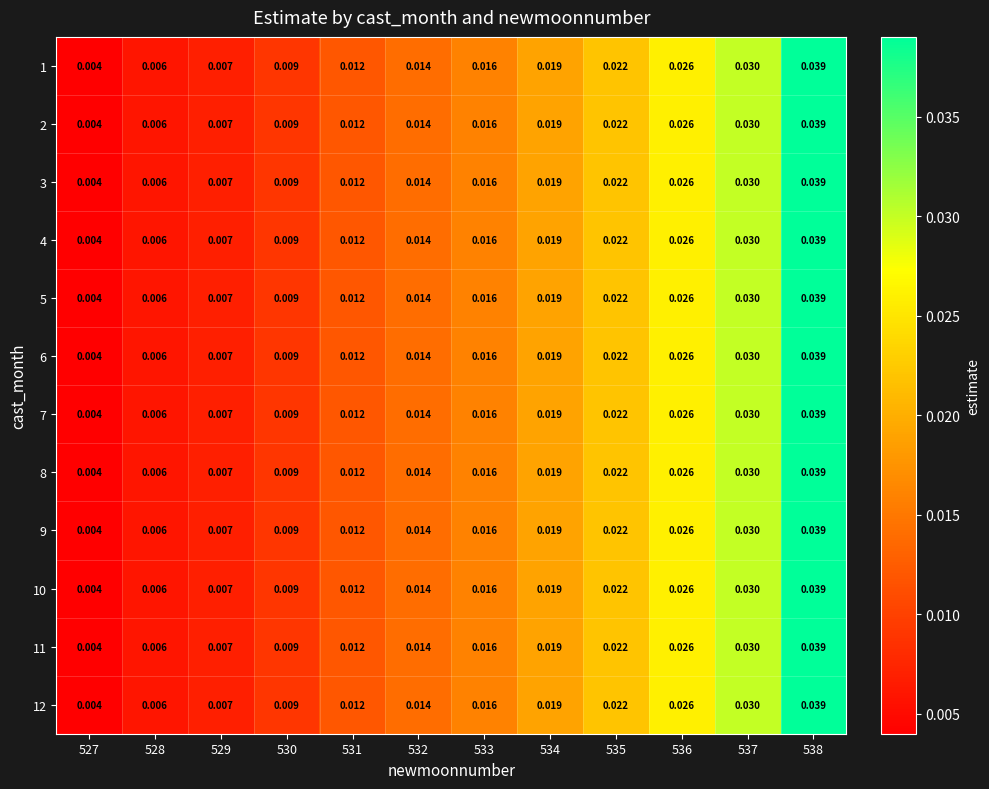

Is the value of 3 at 534 greater than the value of 10 at 532?

Yes